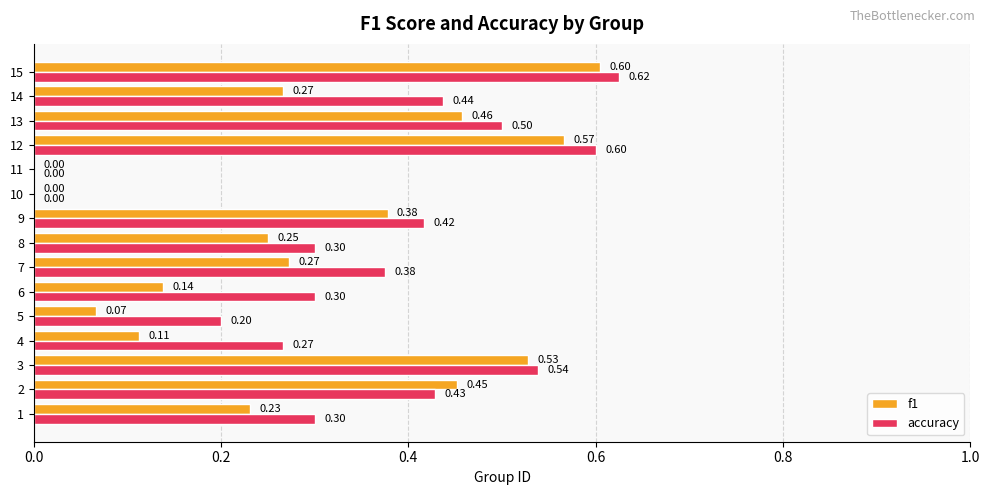

What is the maximum value shown in the chart?

0.6